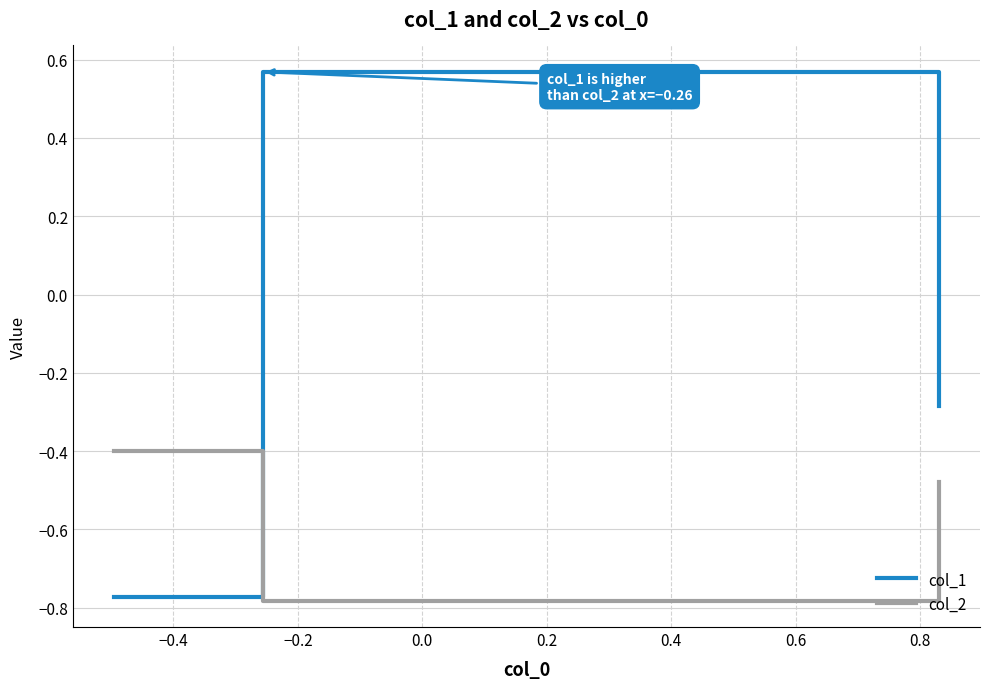

What is the highest value of the col_2 series?

-0.4